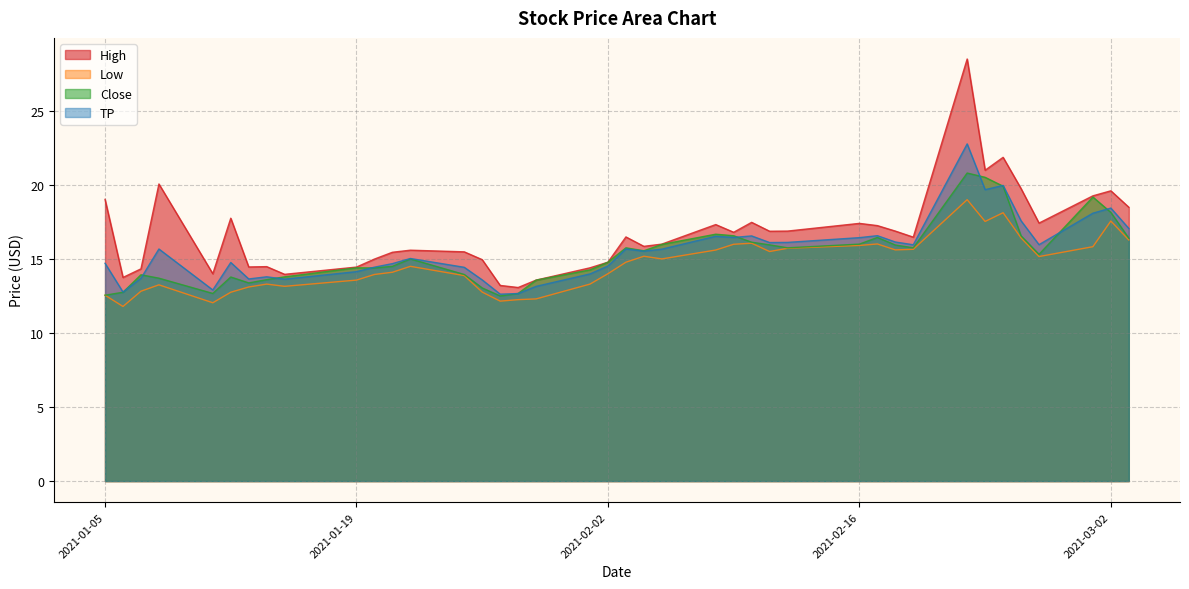

List the series in order of their peak value, highest first.

High, TP, Close, Low